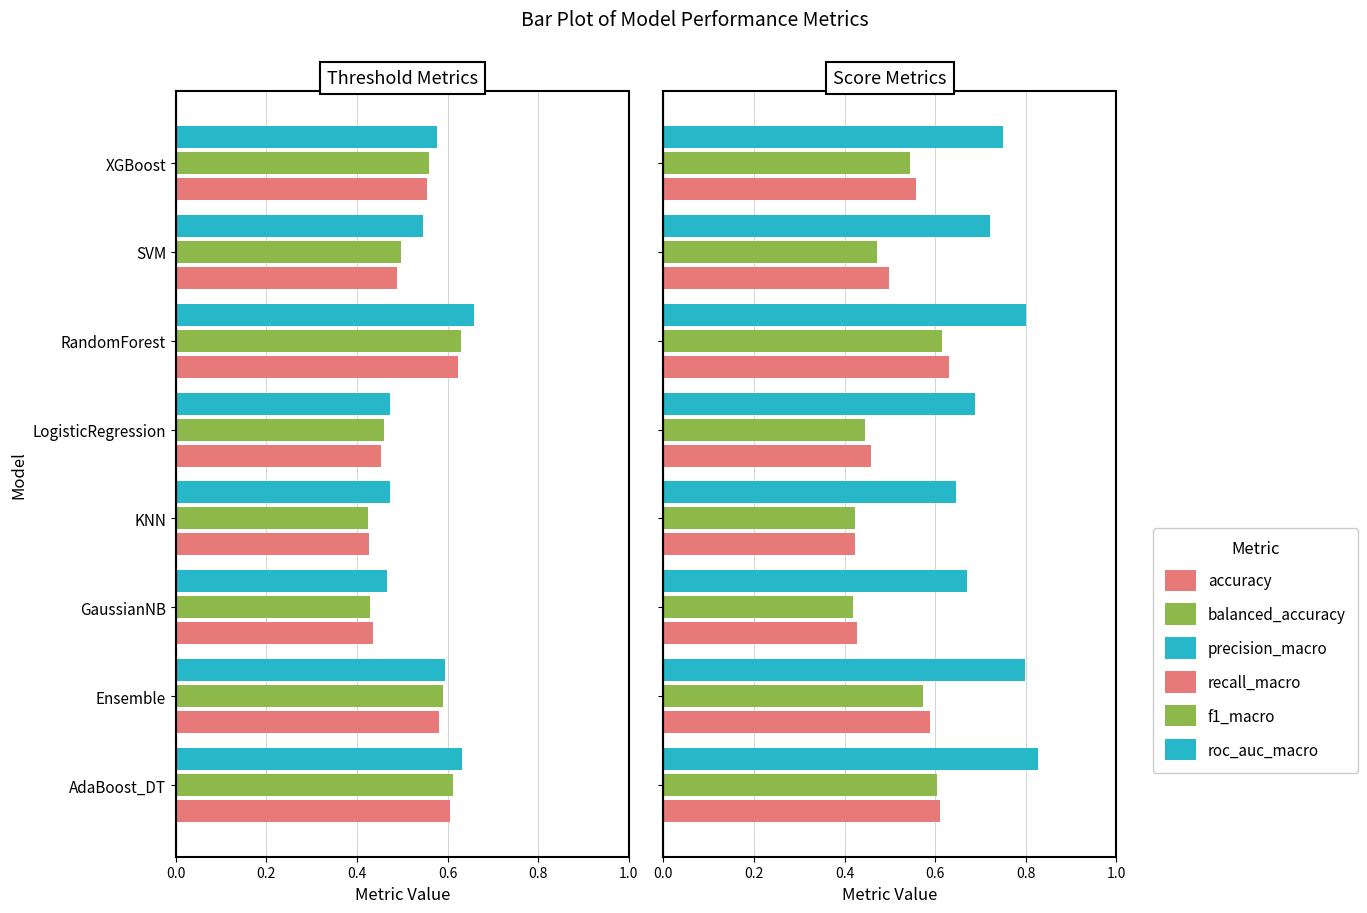

How many recall_macro values are between 0 and 1?

8